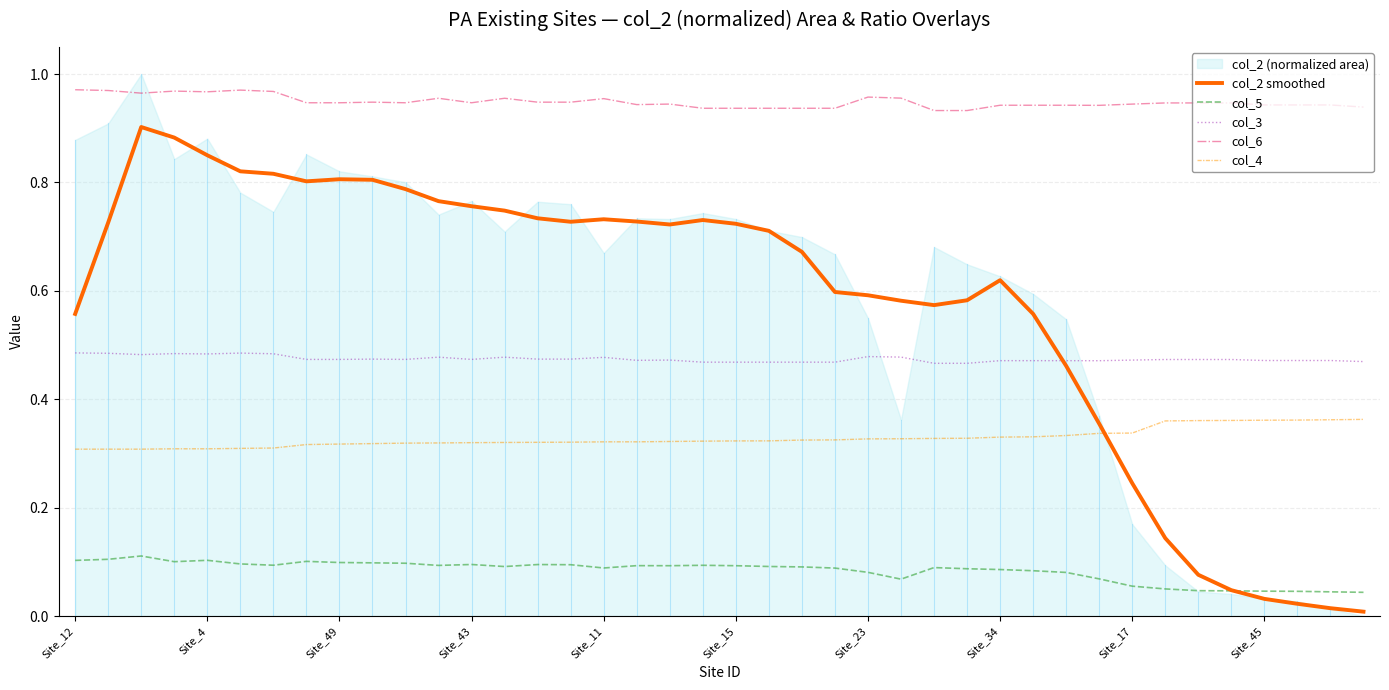

The value of col_4 at Site_17 is 0.2. True or false?

False